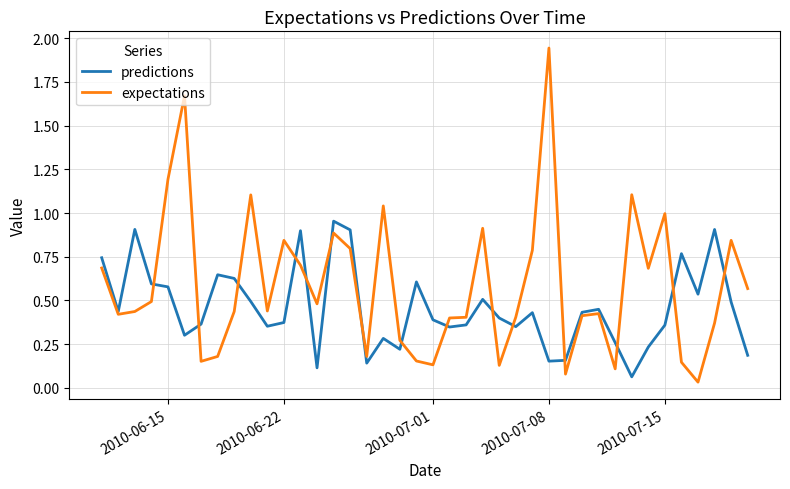

Which series has the largest range (max minus min)?

expectations